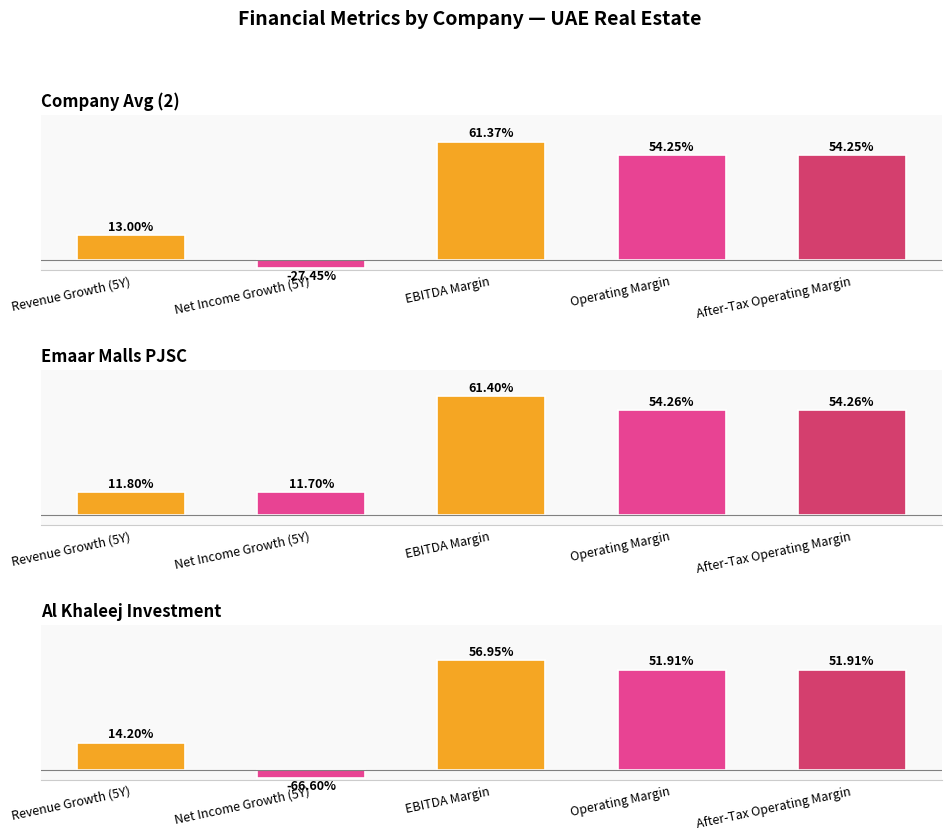

Between Company Avg (2) and Emaar Malls PJSC, which series saw the biggest shift?

historical_growth_net_income_last_5_years